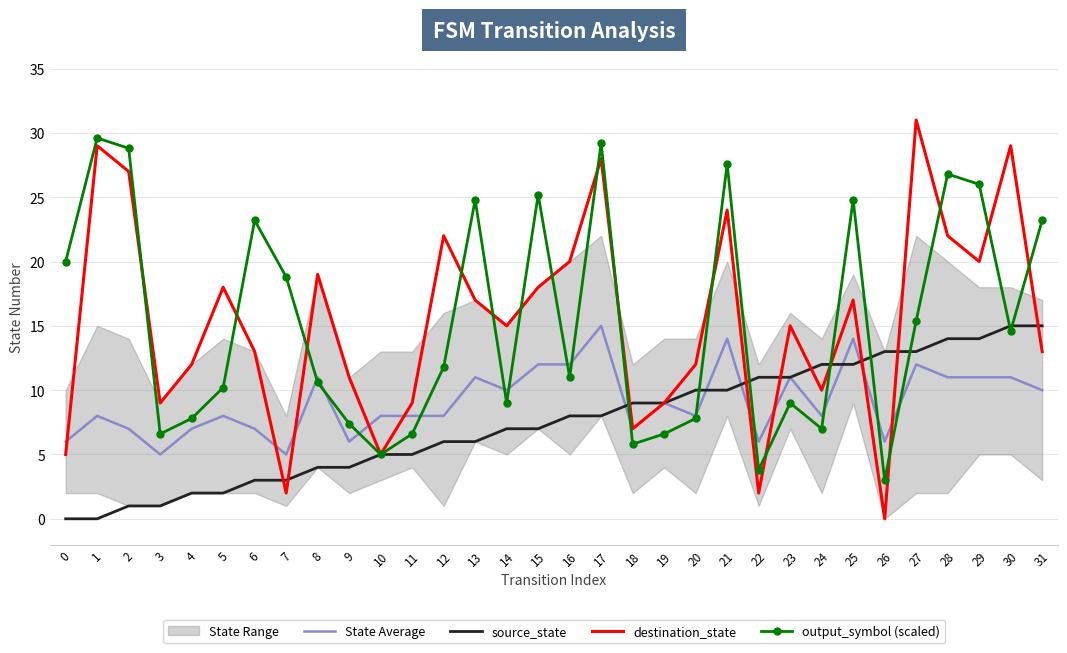

What is the value of the source_state point at the 12th from the left?

5.0